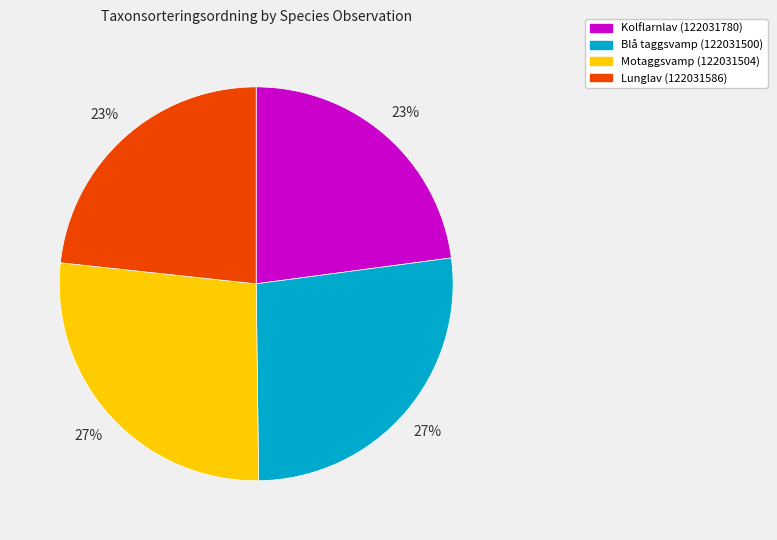

Between Motaggsvamp (122031504) and Lunglav (122031586), which is larger?

Motaggsvamp (122031504)